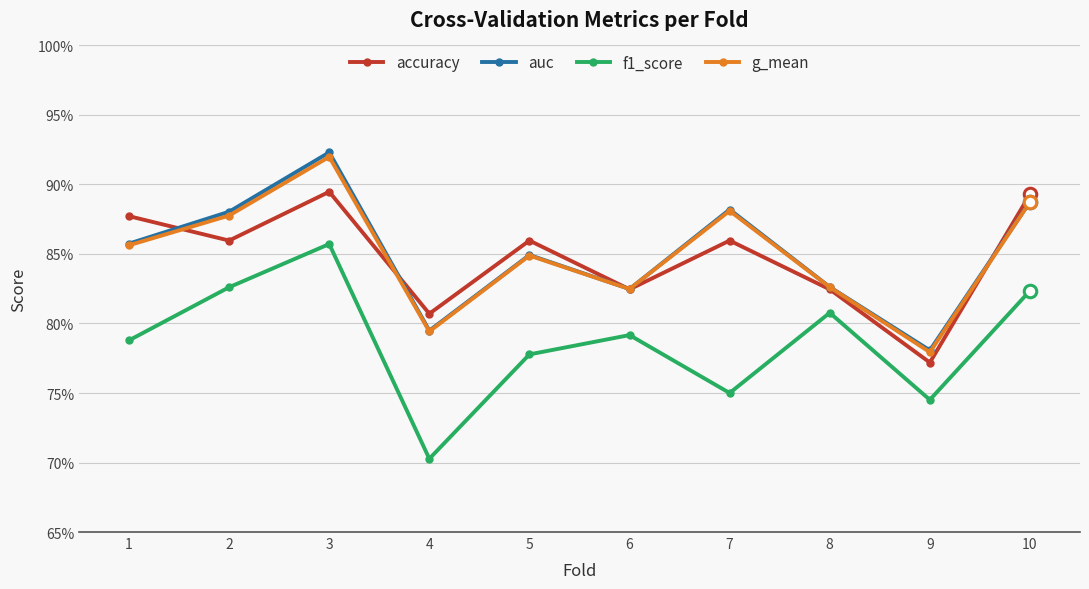

What is the sum of the auc values at 2 and 4?

1.7